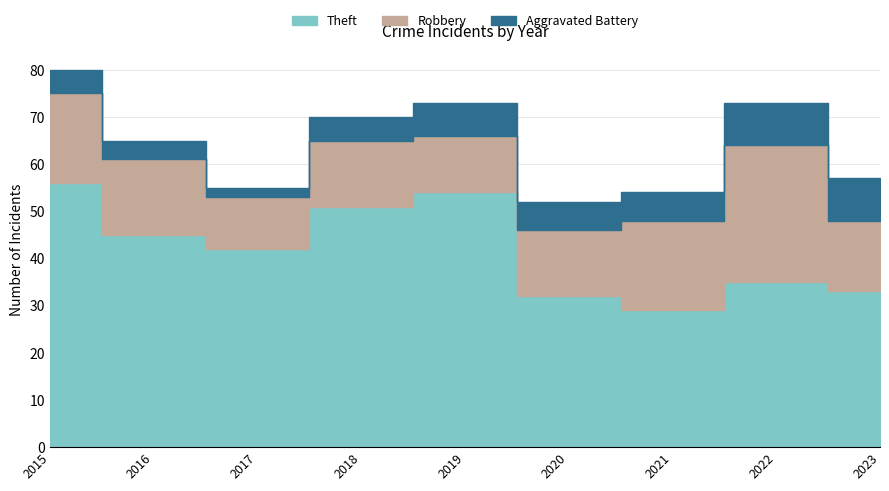

At which label does Theft reach its minimum?

2021